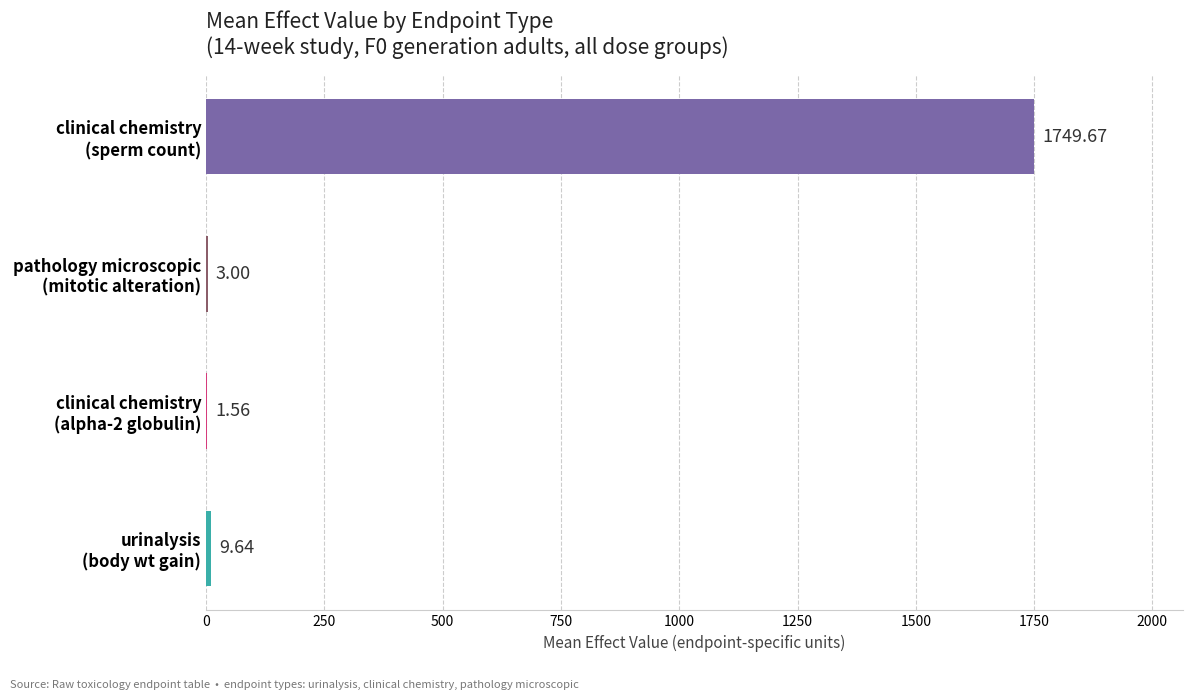

What is the sum of all values?

1763.9